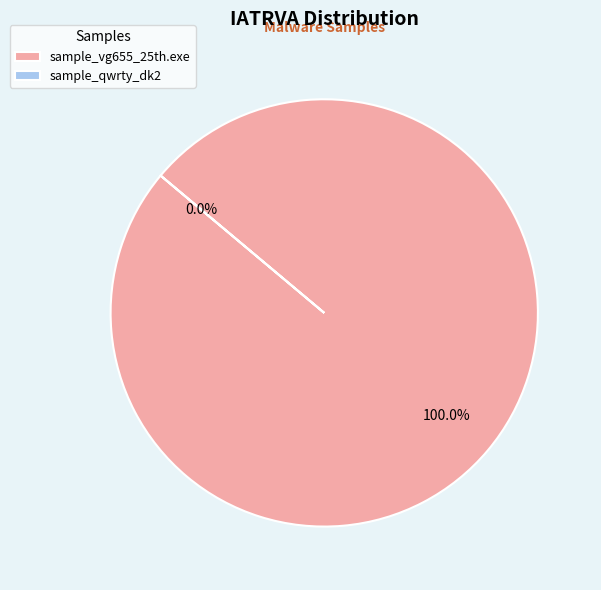

To the nearest percent, what is the difference between the sample_qwrty_dk2 and sample_vg655_25th.exe slice percentages?

100%